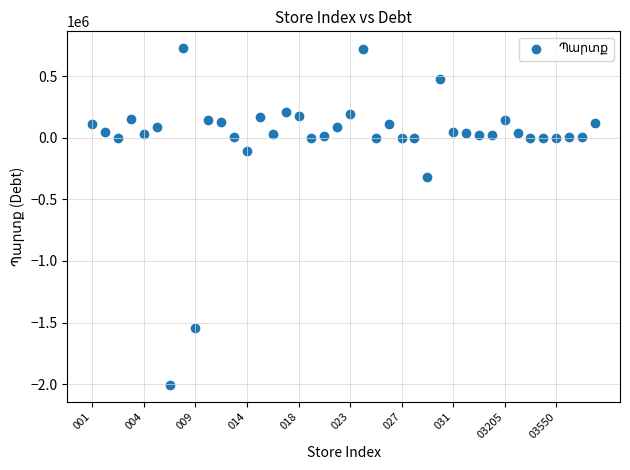

What Y value in the scatter plot is closest to -640224?

-318127.1